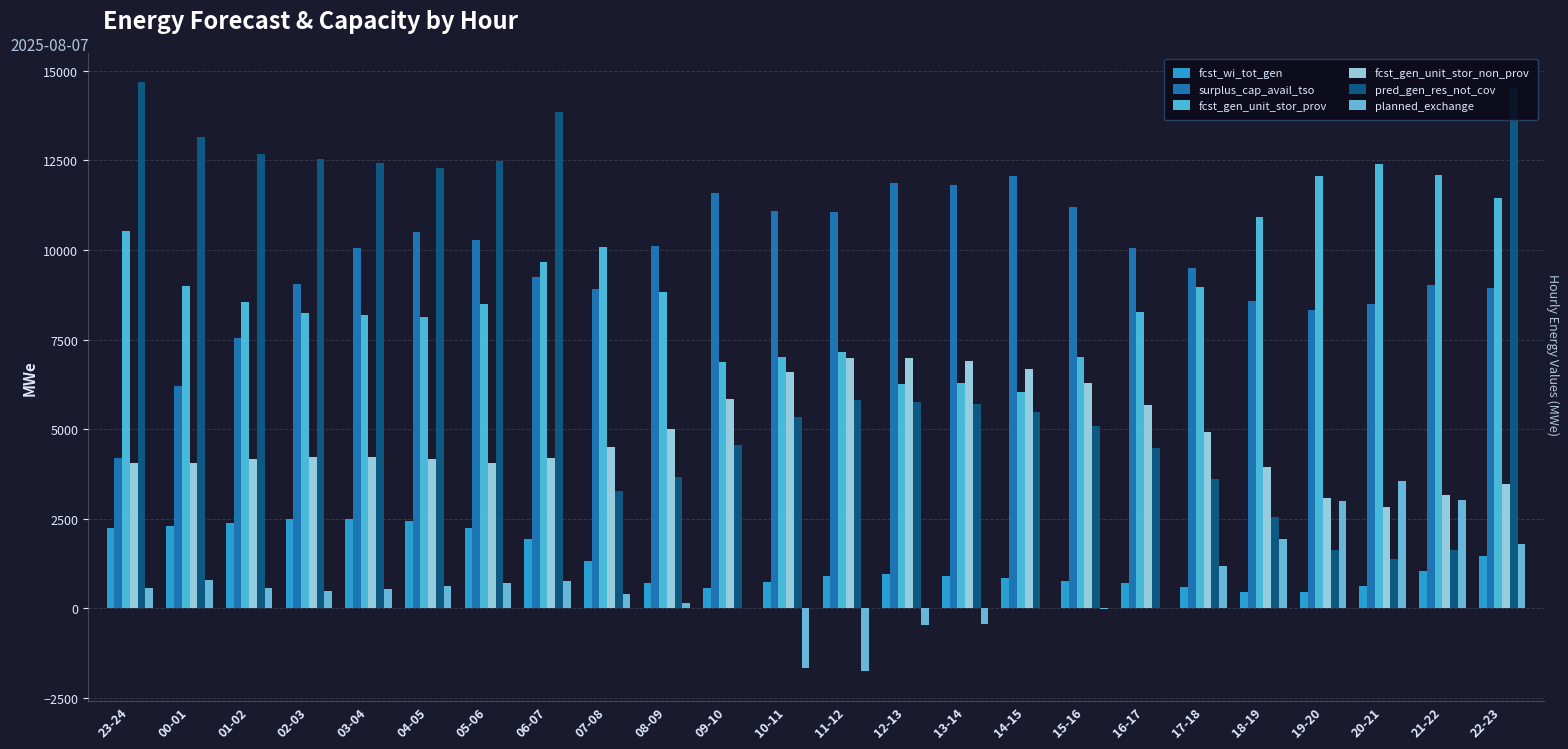

What is the difference between the planned_exchange values at 06-07 and 09-10?

765